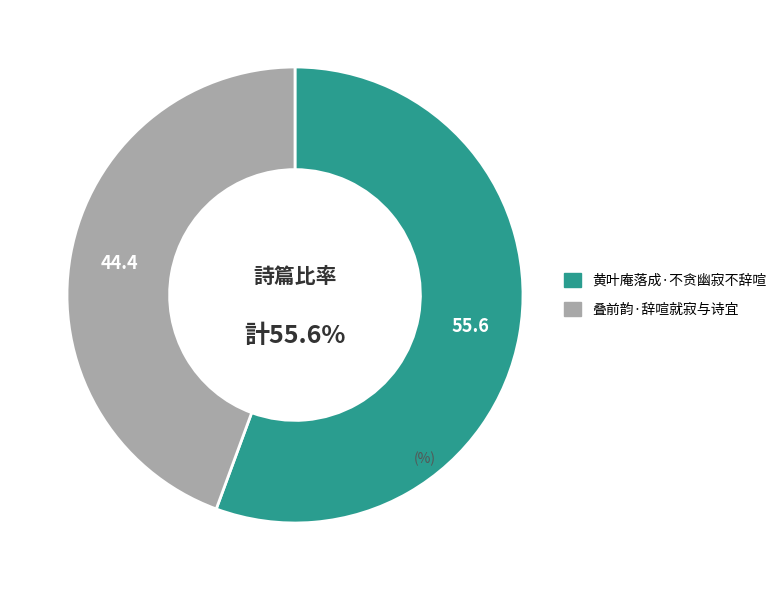

Rank the categories by value from lowest to highest.

叠前韵·辞喧就寂与诗宜, 黄叶庵落成·不贪幽寂不辞喧